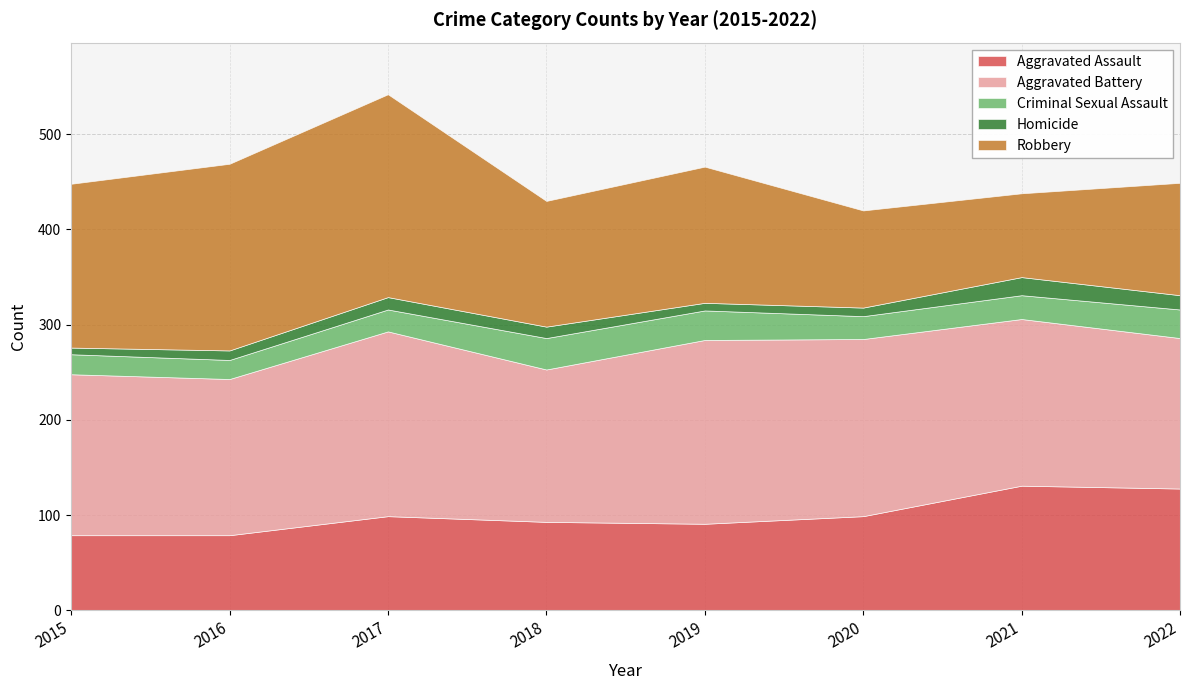

True or false: Aggravated Assault and Homicide intersect in this chart.

False